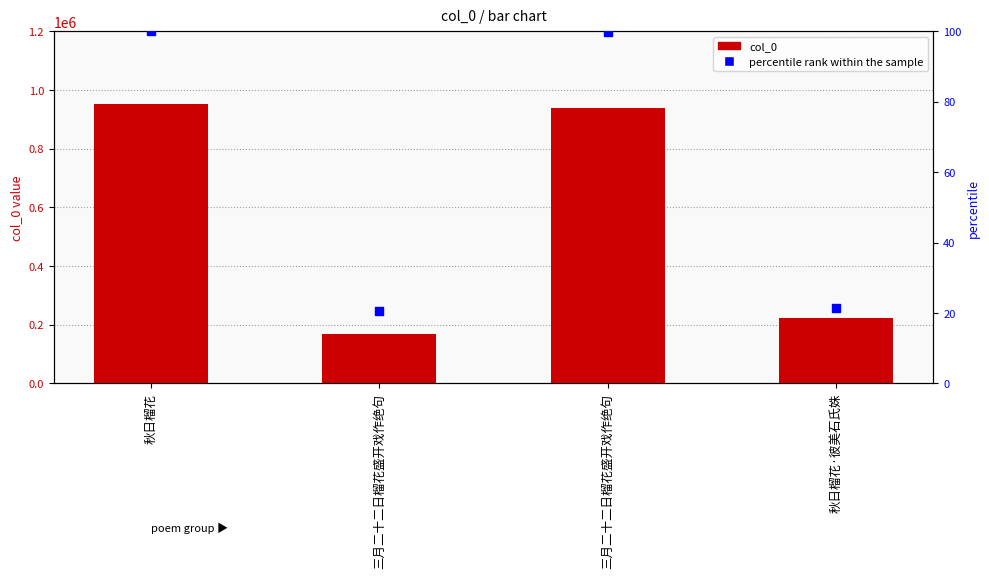

Which series reaches the minimum Y coordinate?

percentile rank within the sample